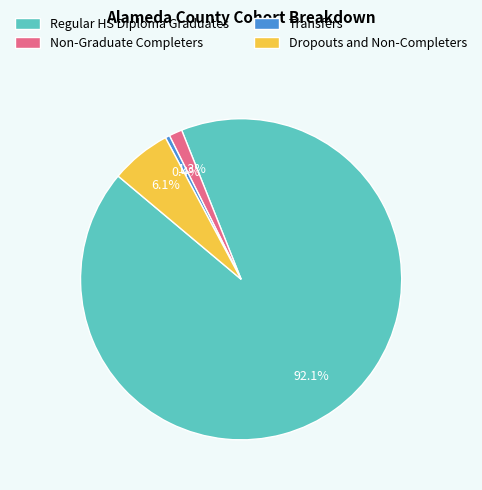

The Dropouts and Non-Completers slice represents 6% of the pie. True or false?

True